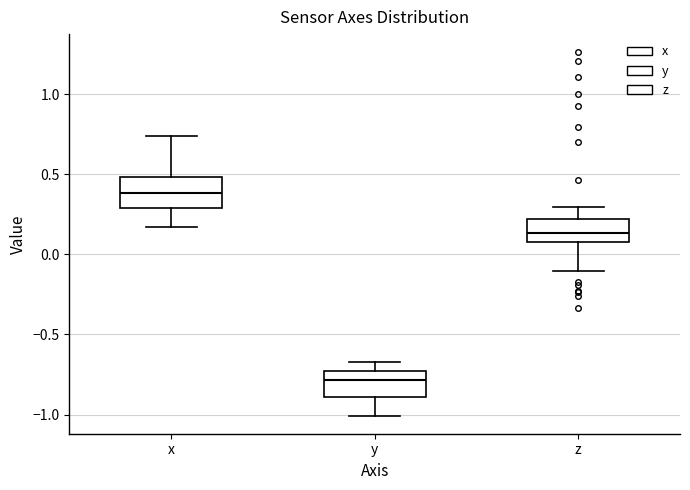

Reading left to right, transcribe this box plot: for each box, give where its median line is, the range the box spans, and where its two whiskers end, as read against the y-axis. The values are not printed on the chart, so give them approximately, as read against the axis.

x: median 0.40, box 0.30 to 0.50, whiskers 0.15 to 0.75
y: median -0.80, box -0.90 to -0.75, whiskers -1.00 to -0.65
z: median 0.15, box 0.10 to 0.20, whiskers -0.10 to 0.30